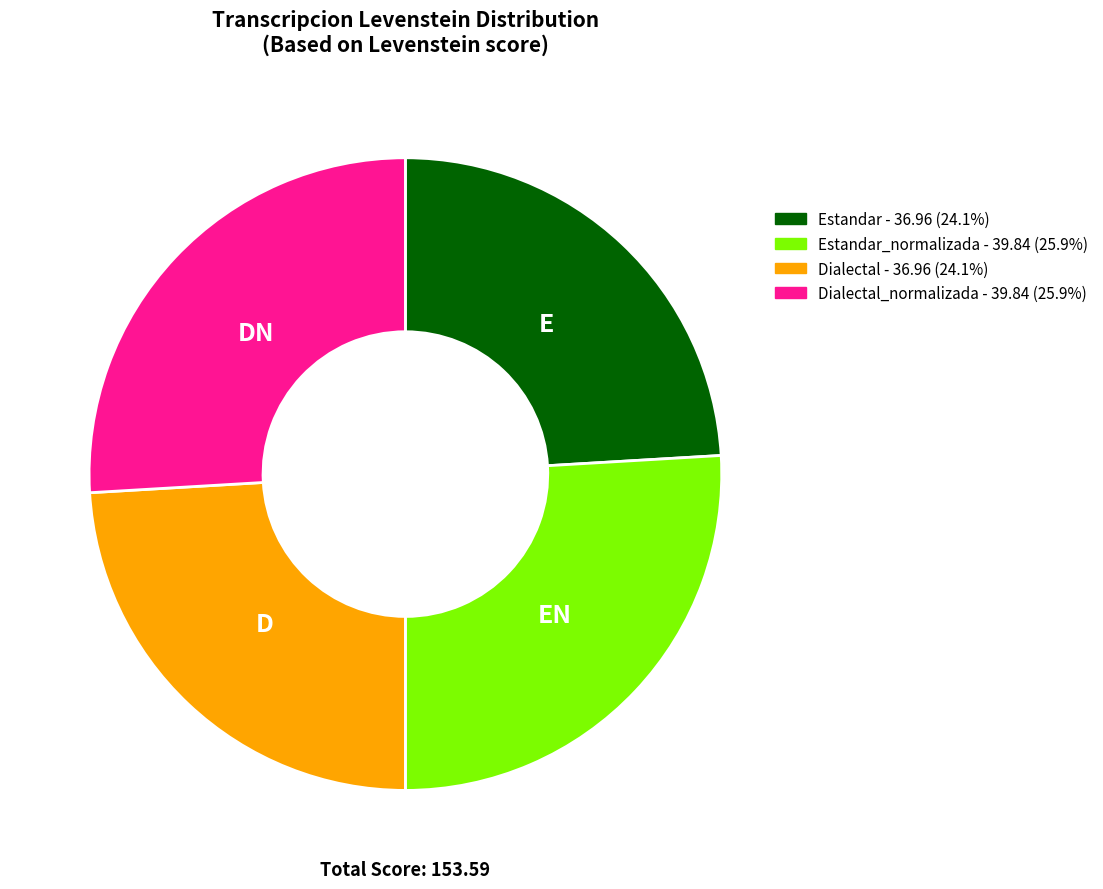

Is there a majority slice in this chart?

No